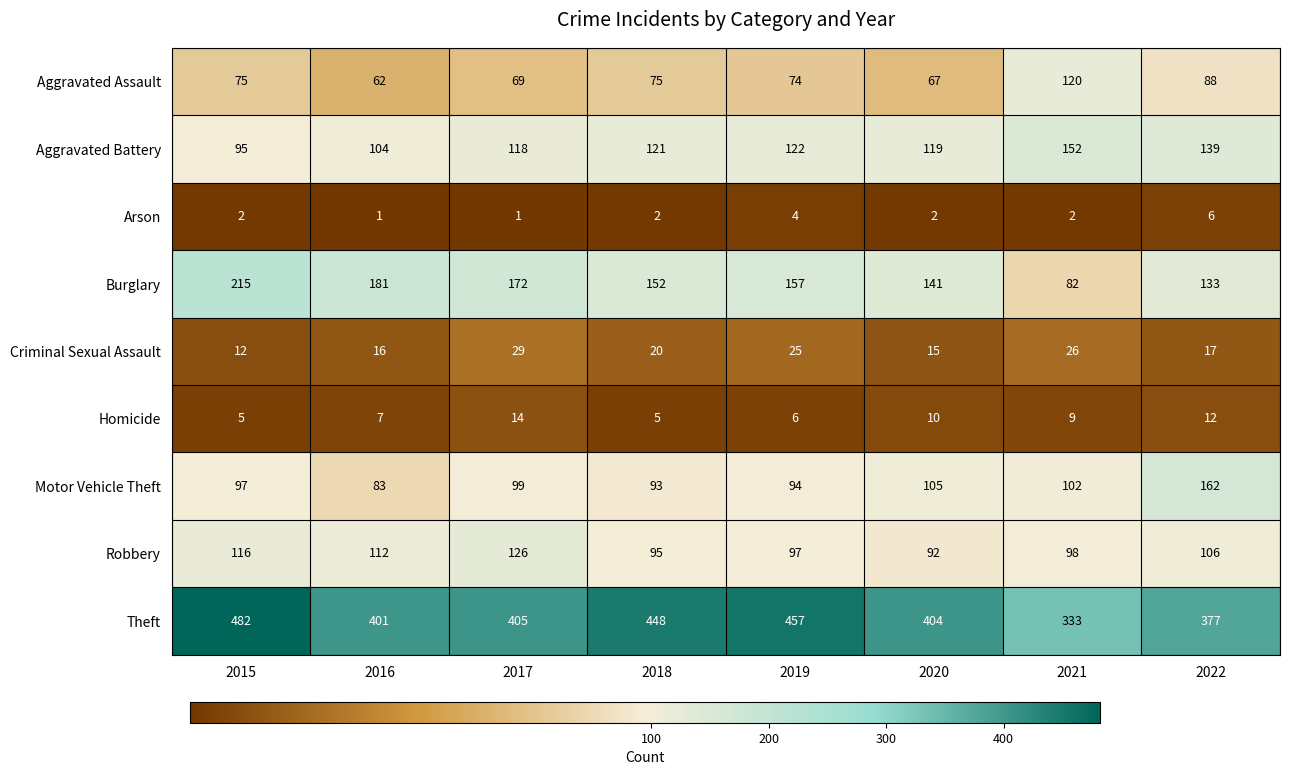

What is the total value across all series at 2019?

1036